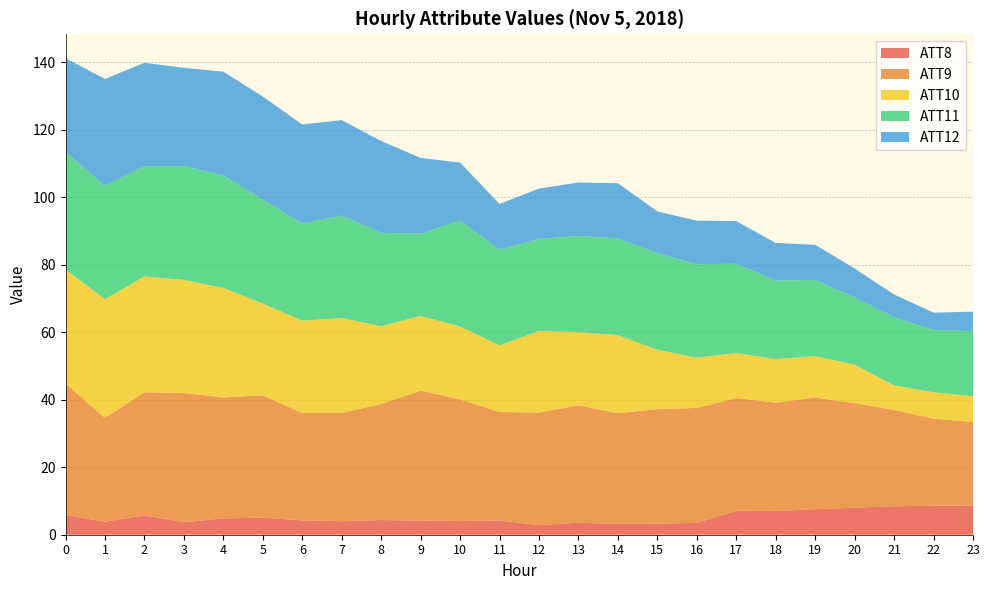

What is the total value across all series at 4?

137.3